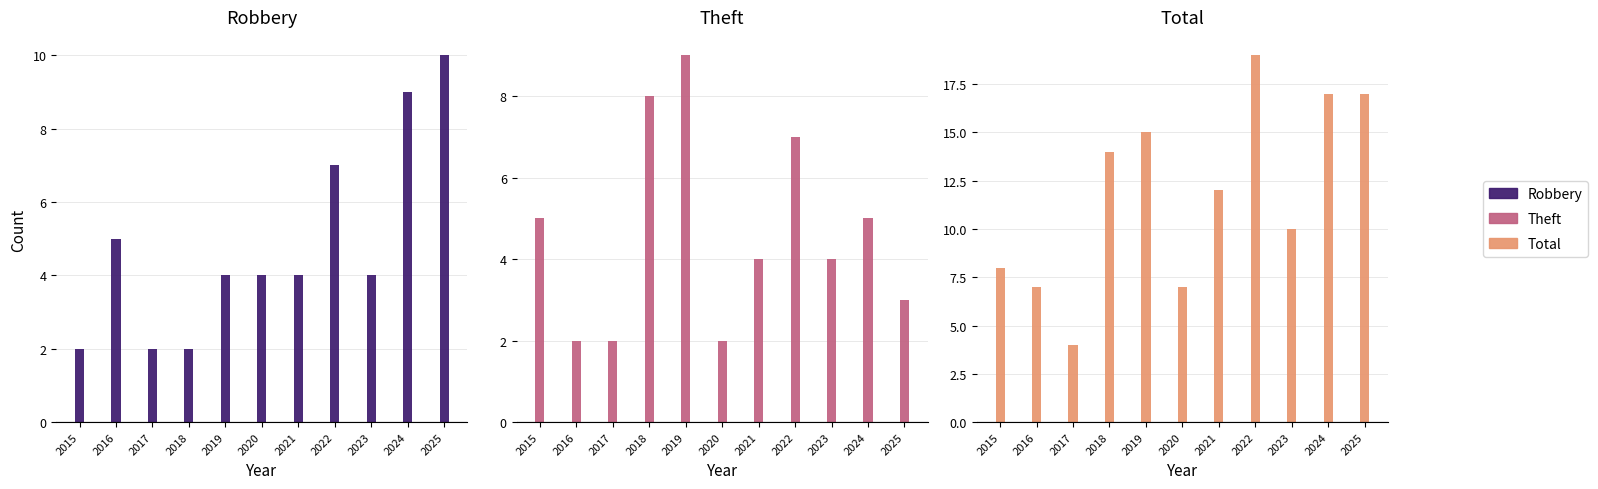

What is the minimum value for Total?

4